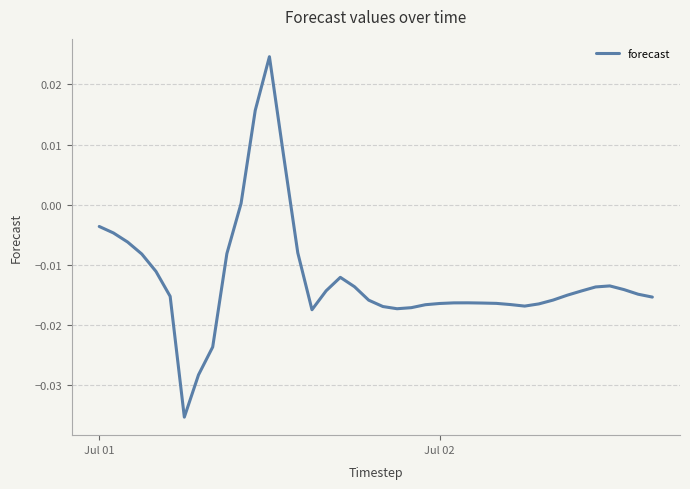

Does the chart display data point markers on the line(s)?

No